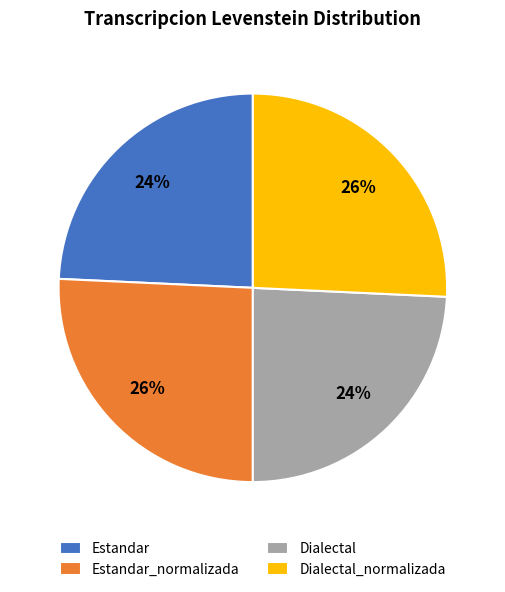

What percentage is the Dialectal_normalizada slice, to the nearest percent?

26%